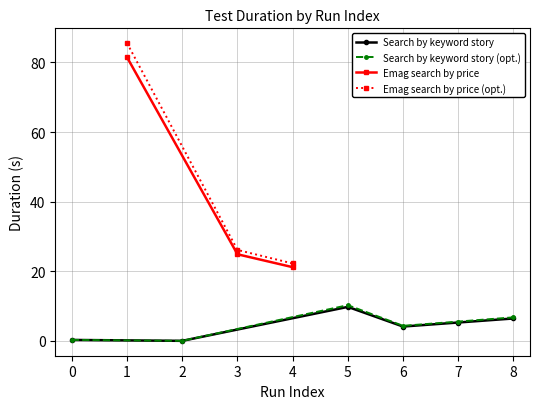

The value at SUCCESS is 9.2. True or false?

False